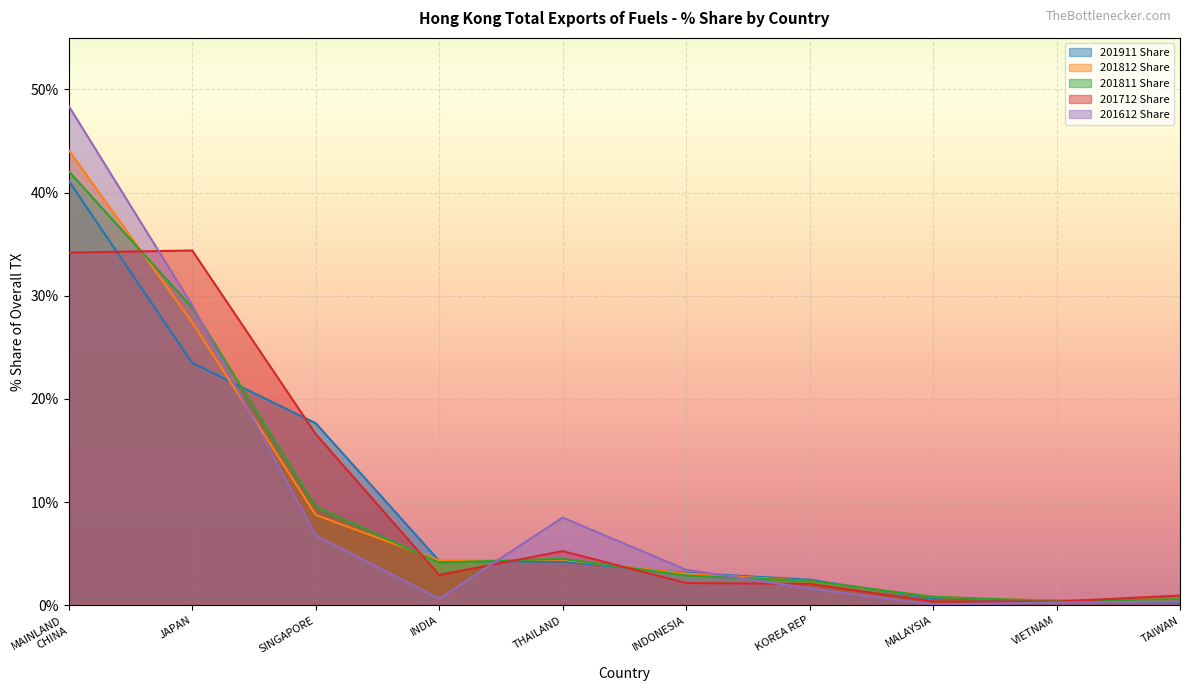

True or false: 201712 Share has a value of 4.8 at INDIA.

False